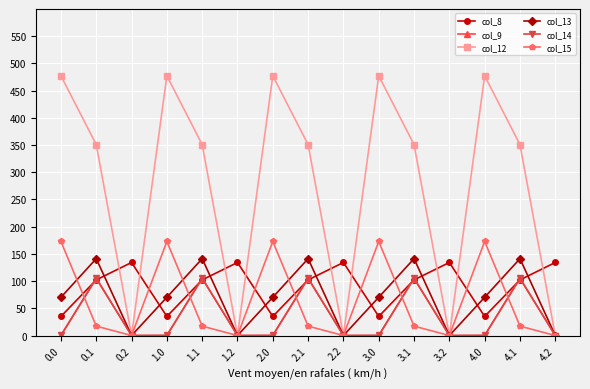

True or false: col_15 and col_8 intersect in this chart.

True